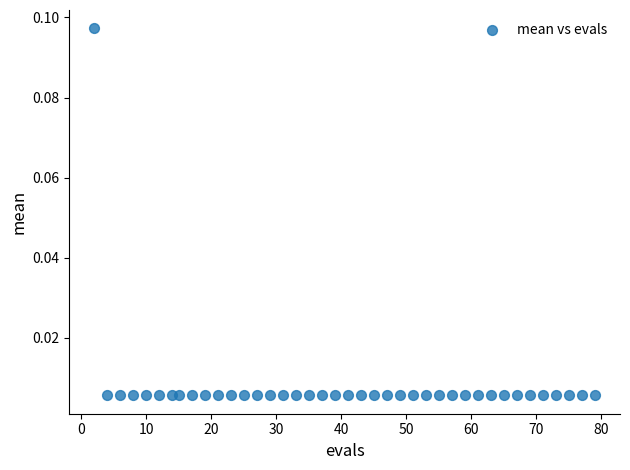

What is the range of X values (max minus min)?

77.0